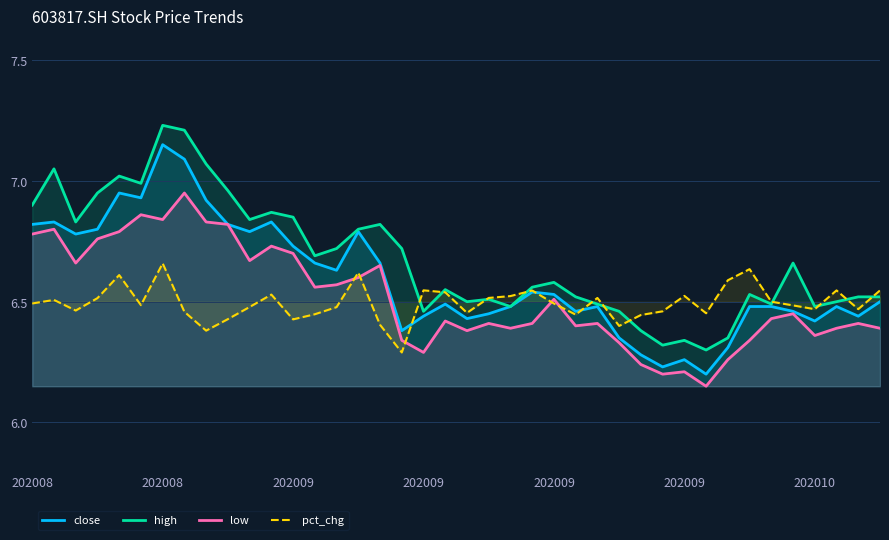

At which label is pct_chg closest to 6?

17